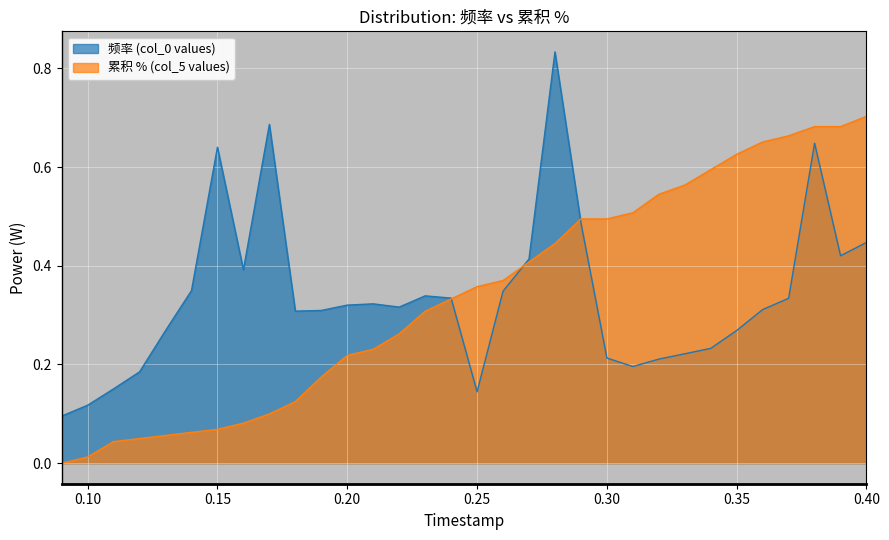

Which has a higher value, 0.11 or 0.13?

0.13